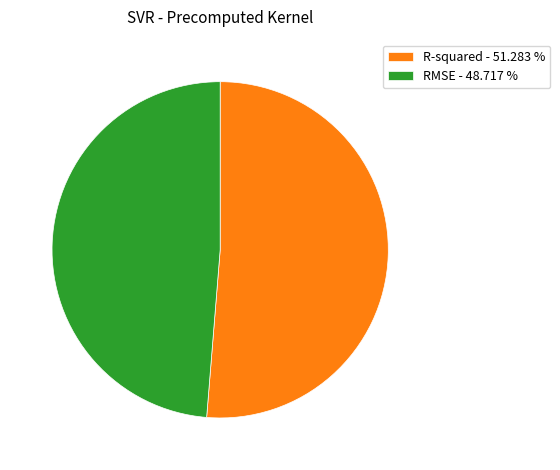

The RMSE slice represents 49% of the pie. True or false?

True